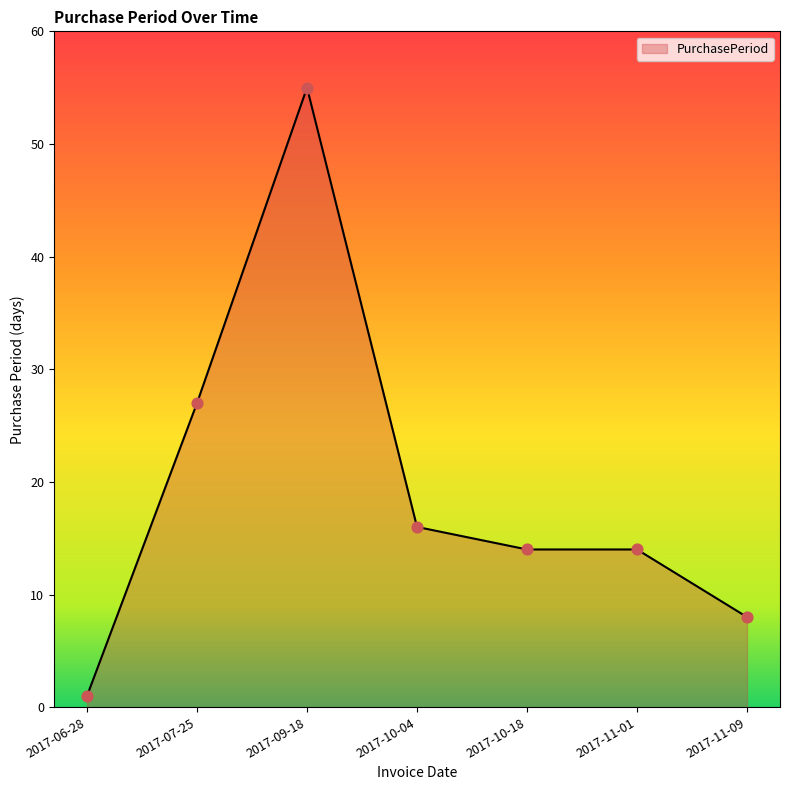

Between 2017-11-01 and 2017-10-04, which is larger?

2017-10-04